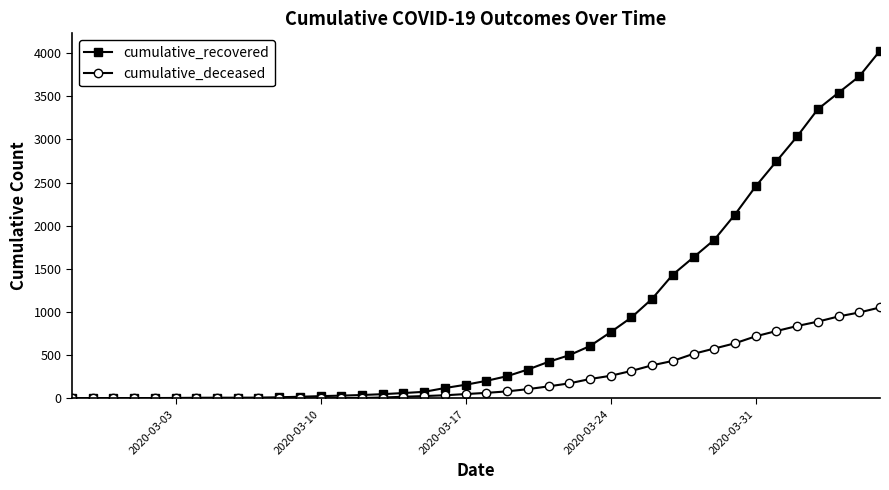

Which series has the widest spread of values?

cumulative_recovered